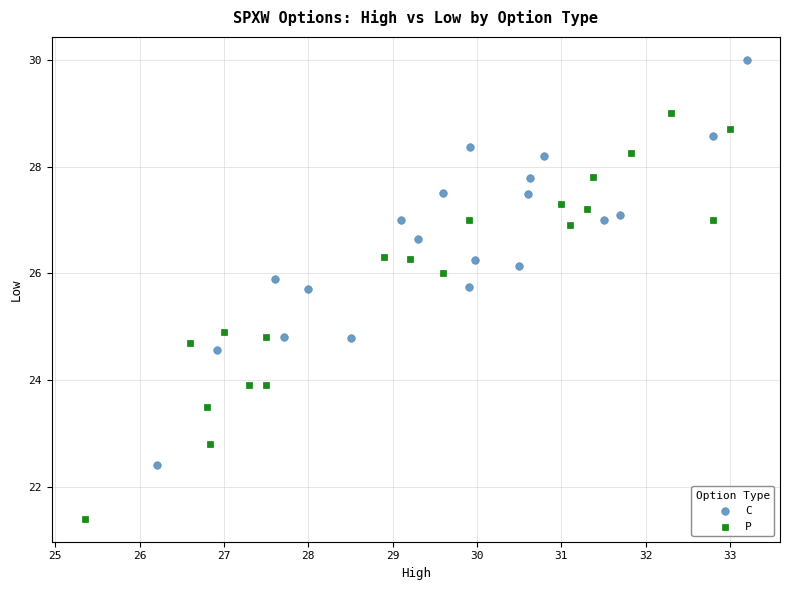

What are all the series names shown in the legend?

C, P